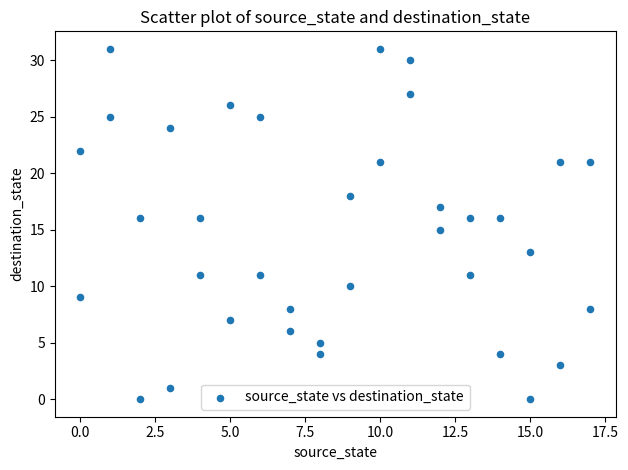

What is the range of X values (max minus min)?

17